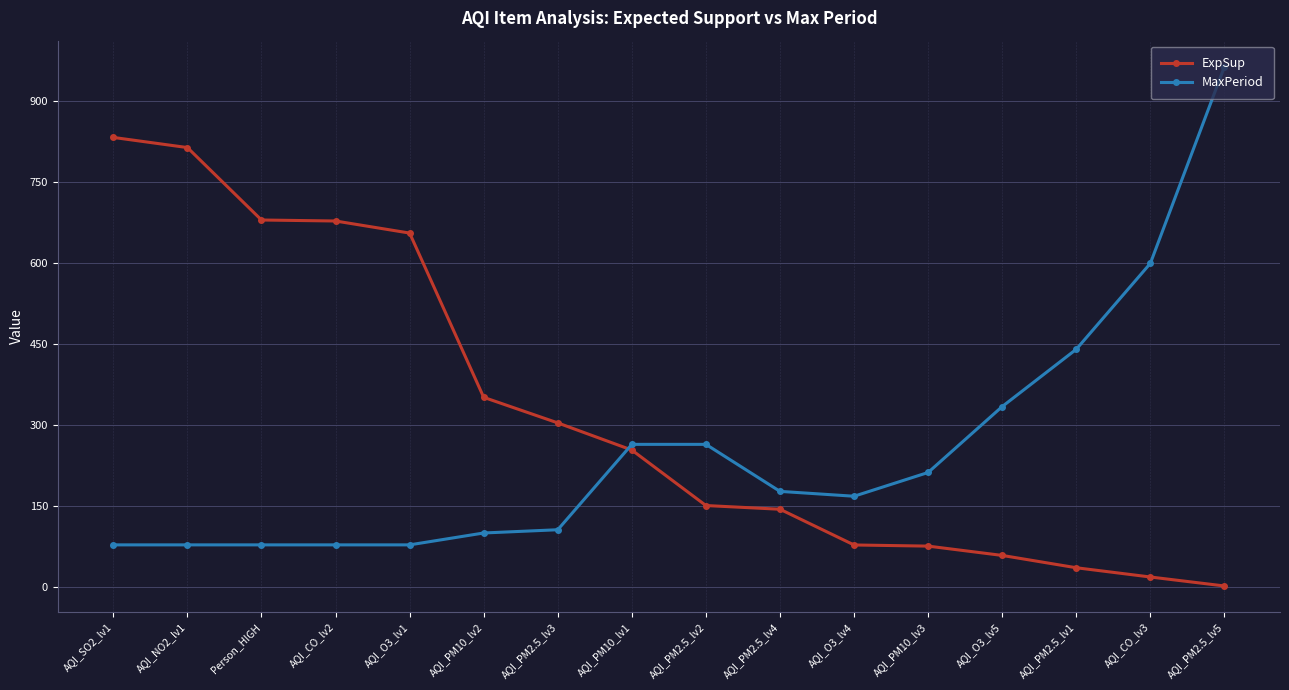

How many intersections are there between ExpSup and MaxPeriod?

1